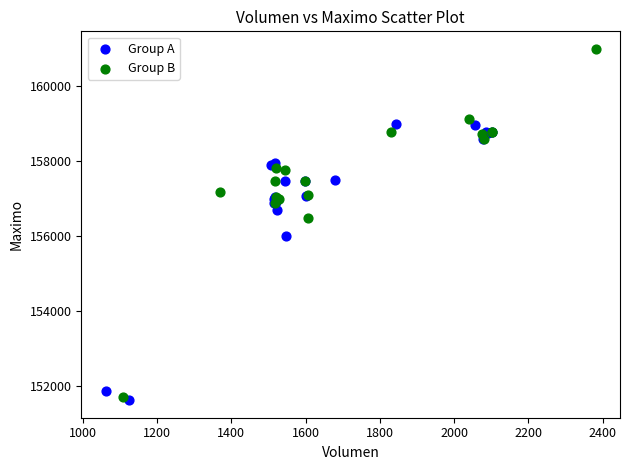

Which series contains the highest Y value?

Group B